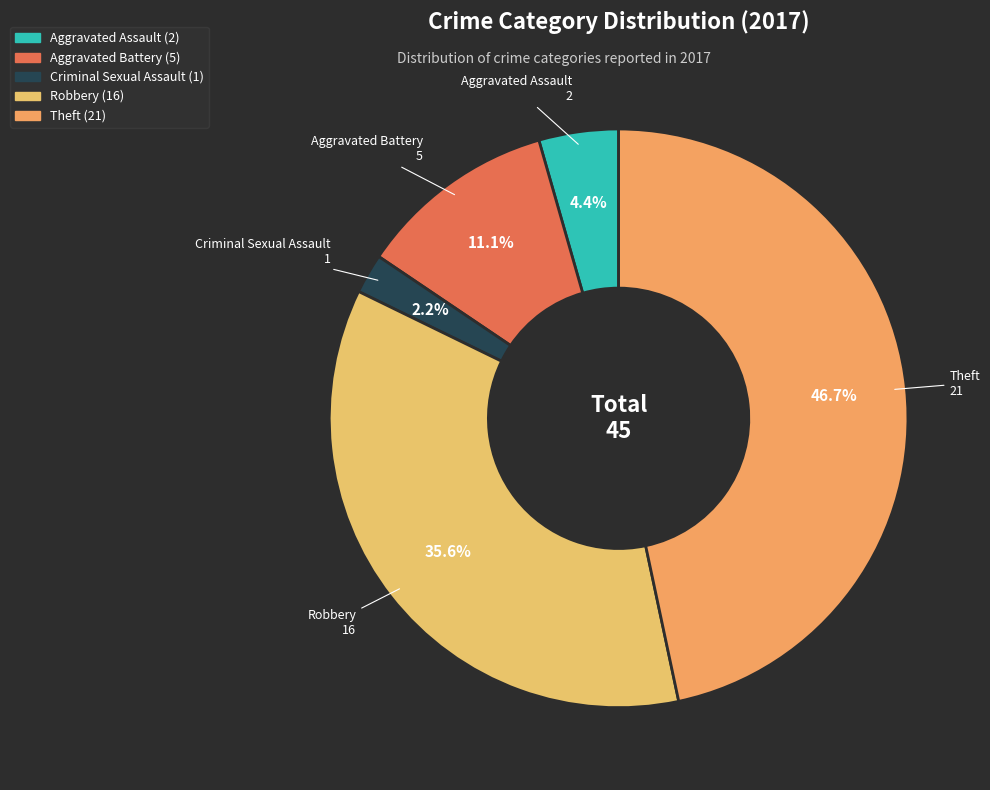

To the nearest percent, what is the difference between the Robbery and Aggravated Battery slice percentages?

24%